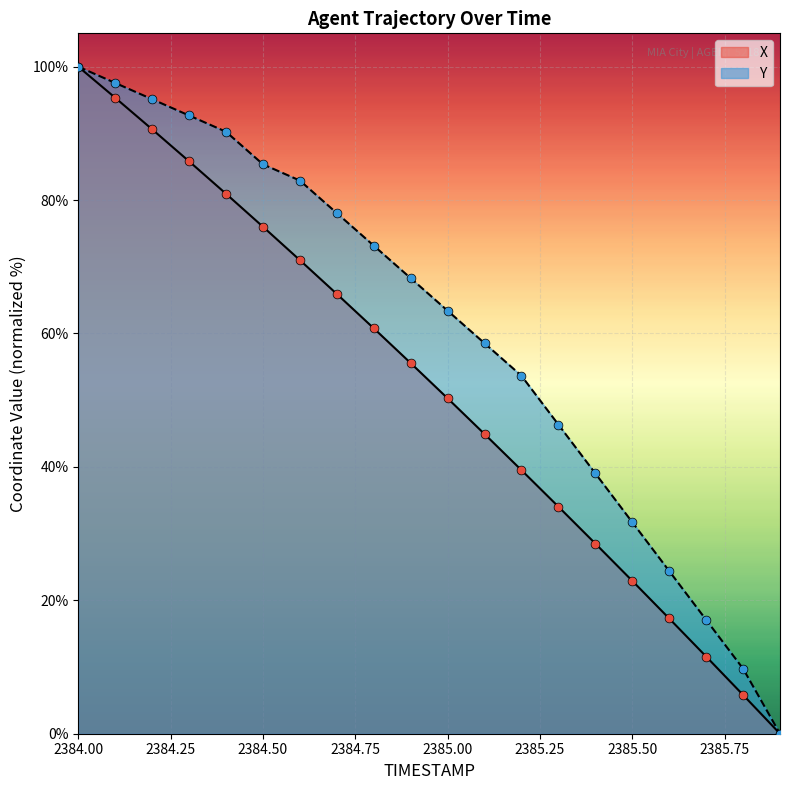

What is the total value across all series at 2384.50?

161.4